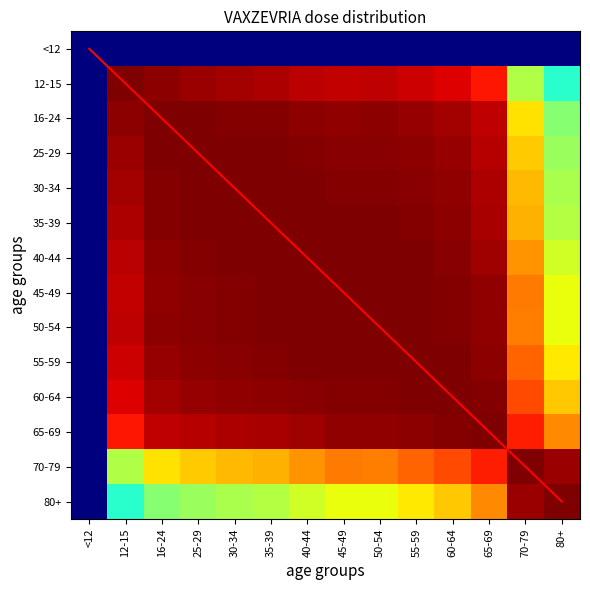

Where is 80+ nearest to the value 0?

<12